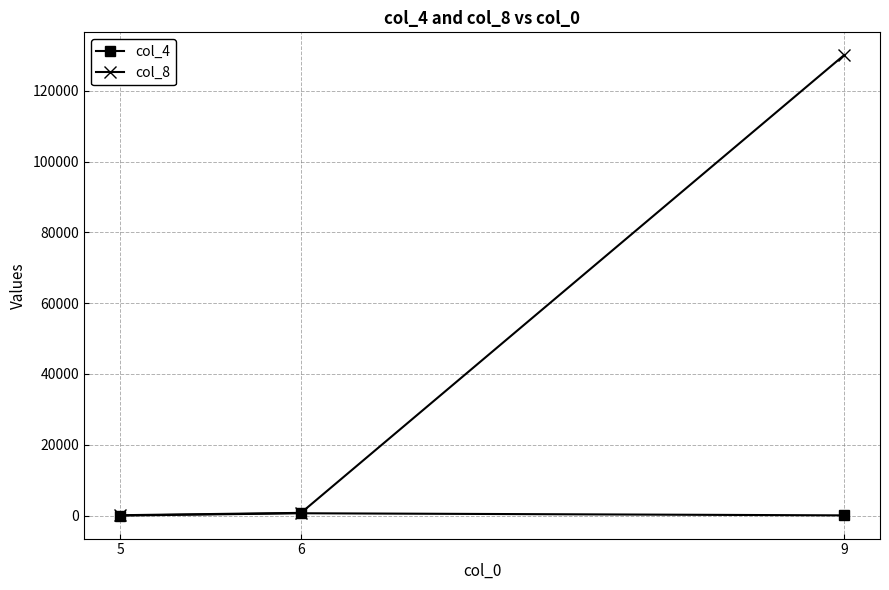

Which series has the largest total across all categories?

col_8